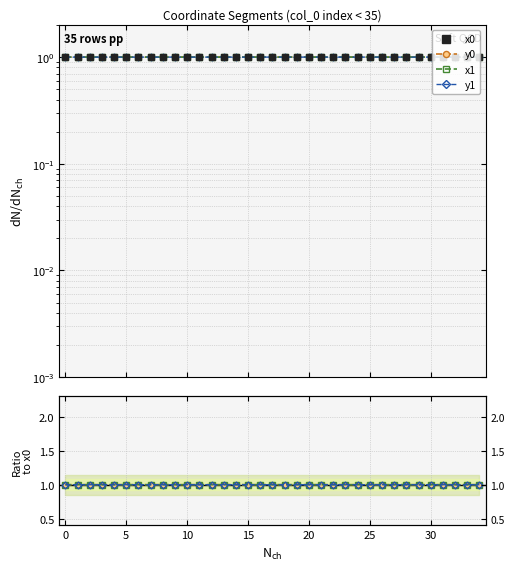

Reading right to left, transcribe all the data shown in this chart.

x0: 1.0	1.0	1.0	1.0	1.0	1.0	1.0	1.0	1.0	1.0	1.0	1.0	1.0	1.0	1.0	1.0	1.0	1.0	1.0	1.0	1.0	1.0	1.0	1.0	1.0	1.0	1.0	1.0	1.0	1.0	1.0	1.0	1.0	1.0	1.0
y0: 1.0	1.0	1.0	1.0	1.0	1.0	1.0	1.0	1.0	1.0	1.0	1.0	1.0	1.0	1.0	1.0	1.0	1.0	1.0	1.0	1.0	1.0	1.0	1.0	1.0	1.0	1.0	1.0	1.0	1.0	1.0	1.0	1.0	1.0	1.0
x1: 1.0	1.0	1.0	1.0	1.0	1.0	1.0	1.0	1.0	1.0	1.0	1.0	1.0	1.0	1.0	1.0	1.0	1.0	1.0	1.0	1.0	1.0	1.0	1.0	1.0	1.0	1.0	1.0	1.0	1.0	1.0	1.0	1.0	1.0	1.0
y1: 1.0	1.0	1.0	1.0	1.0	1.0	1.0	1.0	1.0	1.0	1.0	1.0	1.0	1.0	1.0	1.0	1.0	1.0	1.0	1.0	1.0	1.0	1.0	1.0	1.0	1.0	1.0	1.0	1.0	1.0	1.0	1.0	1.0	1.0	1.0